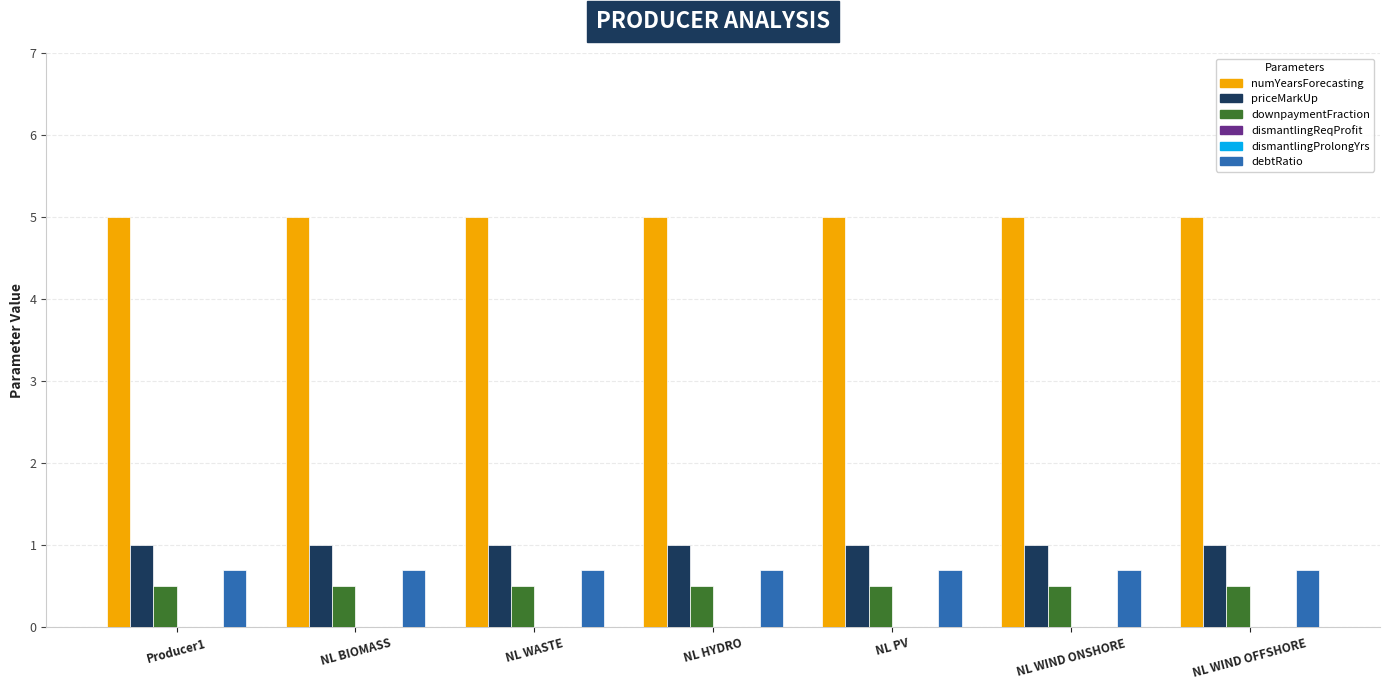

Which category has the highest value across all series?

Producer1